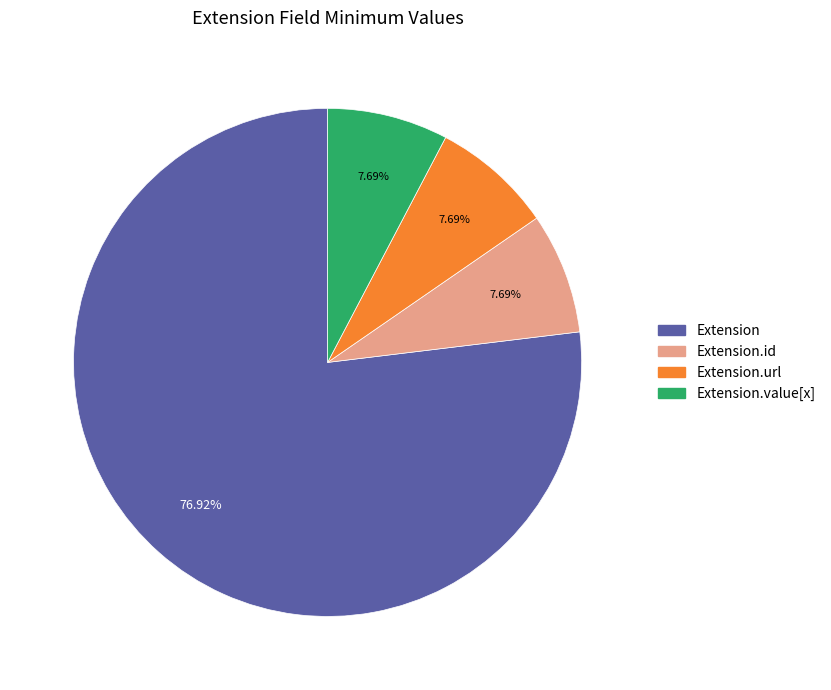

How many segments does this pie chart have?

4